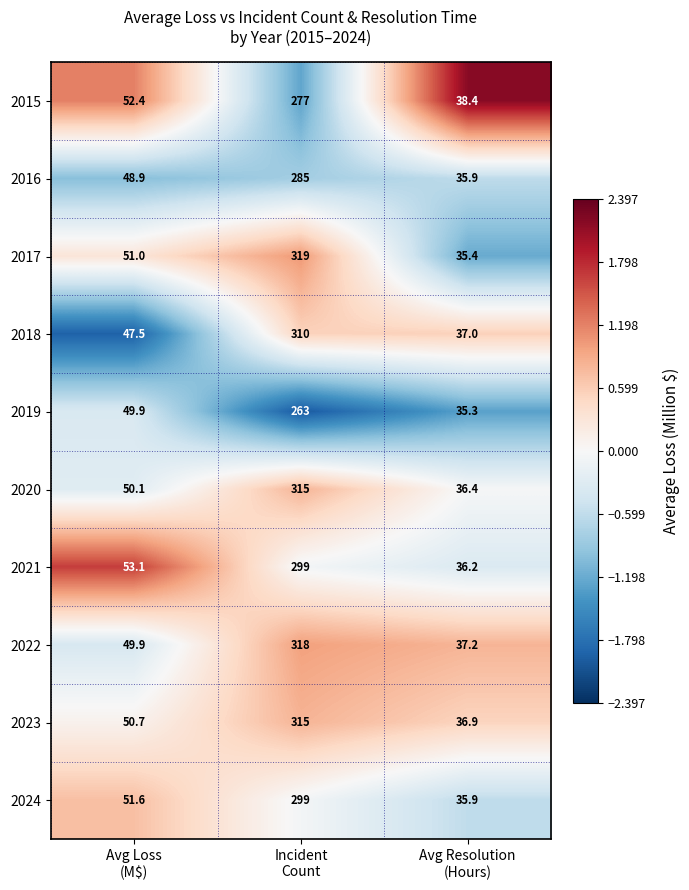

Count the number of data series in this chart.

10